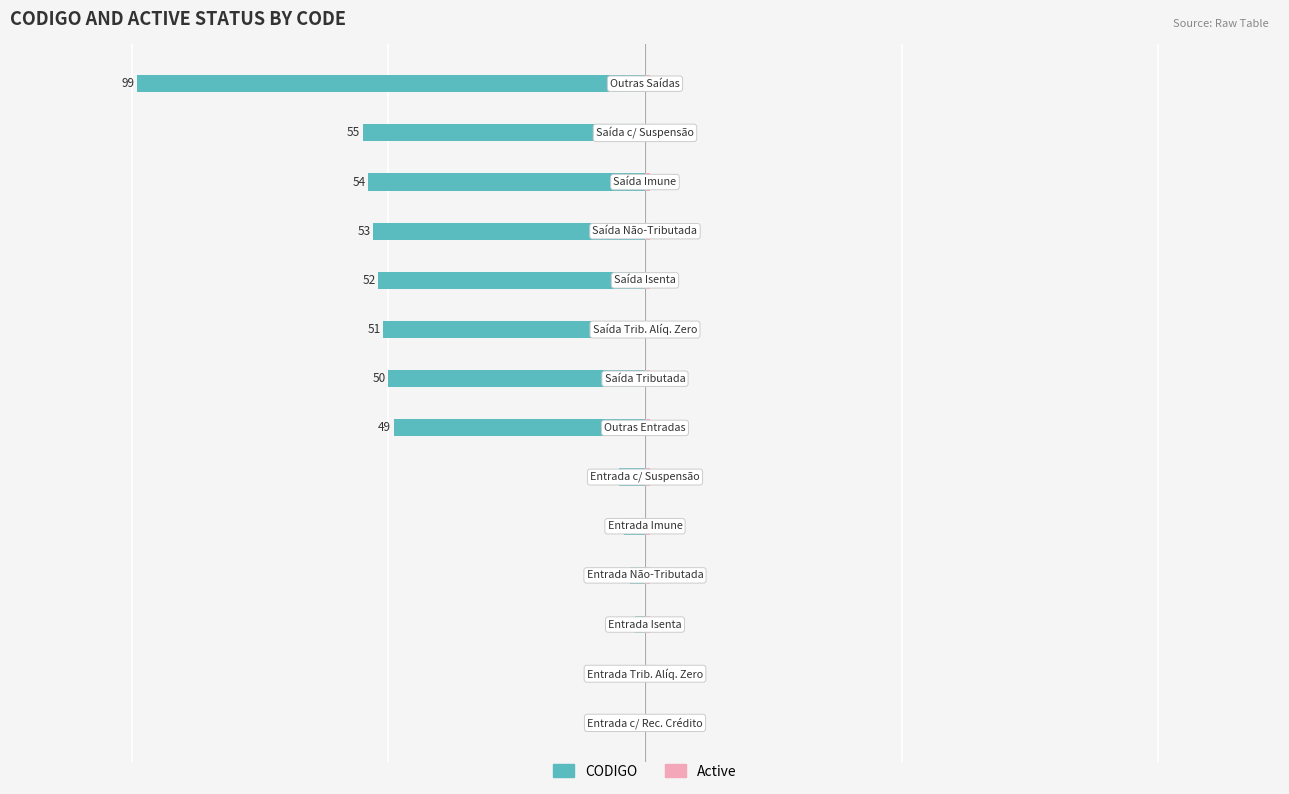

Which series has the largest range (max minus min)?

CODIGO